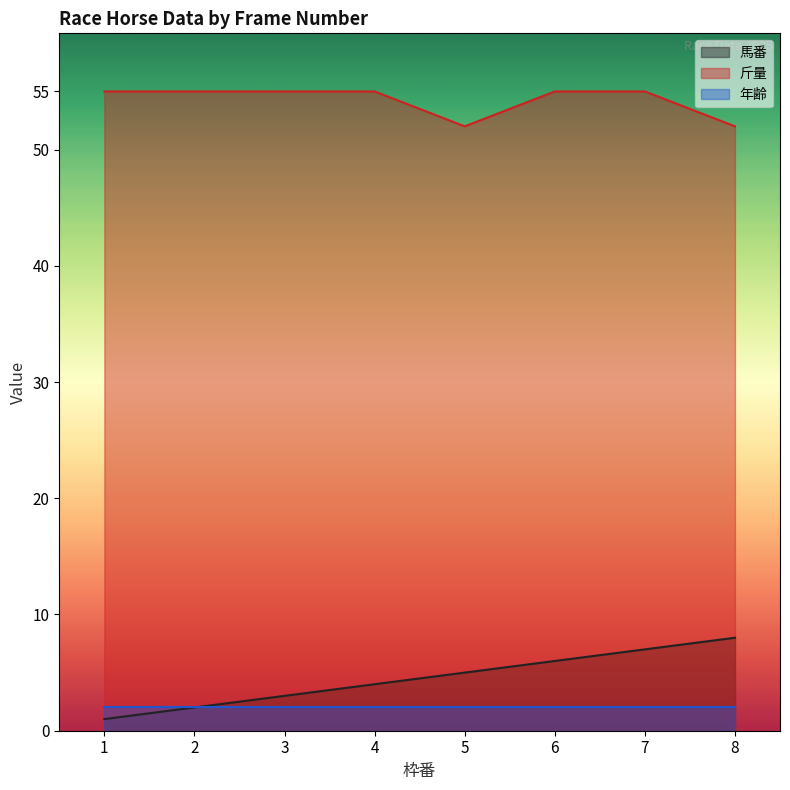

What is the sum of the 馬番 values at 3 and 4?

7